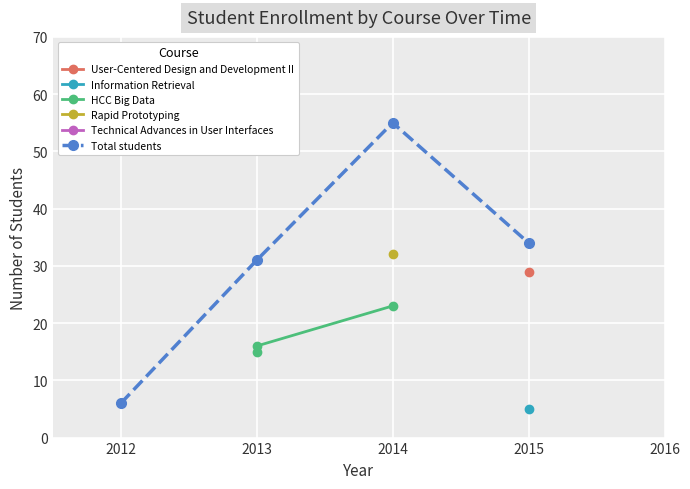

Which category has the highest value in the Total students series?

2014